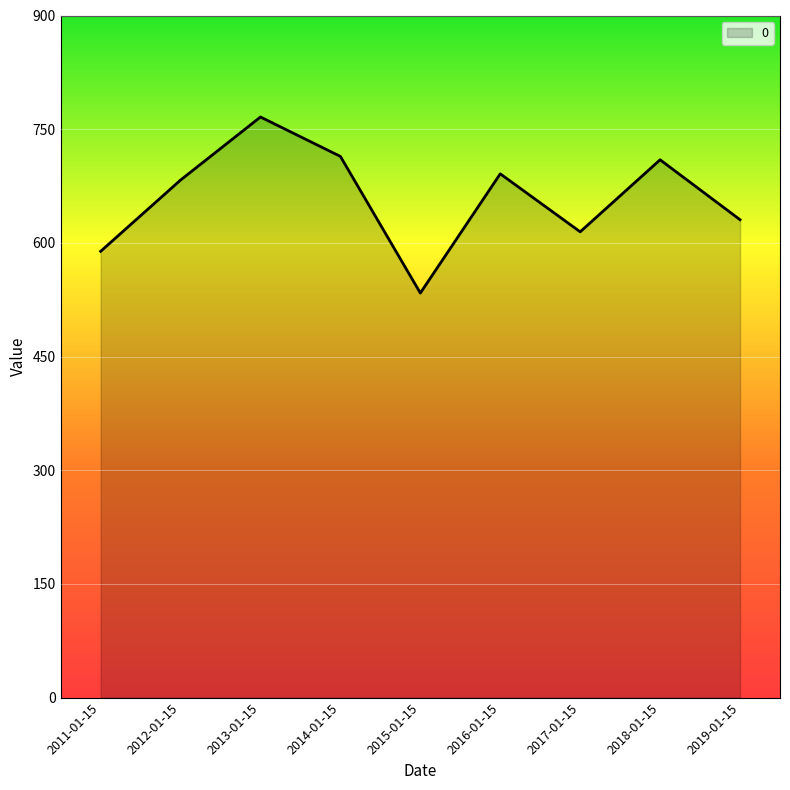

The chart shows a value of 682.9 at 2012-01-15. True or false?

True